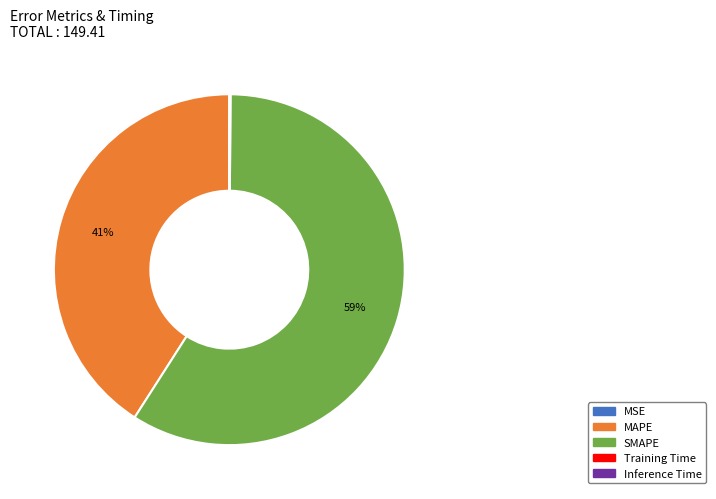

Combined, do MAPE and SMAPE account for over 50%?

Yes